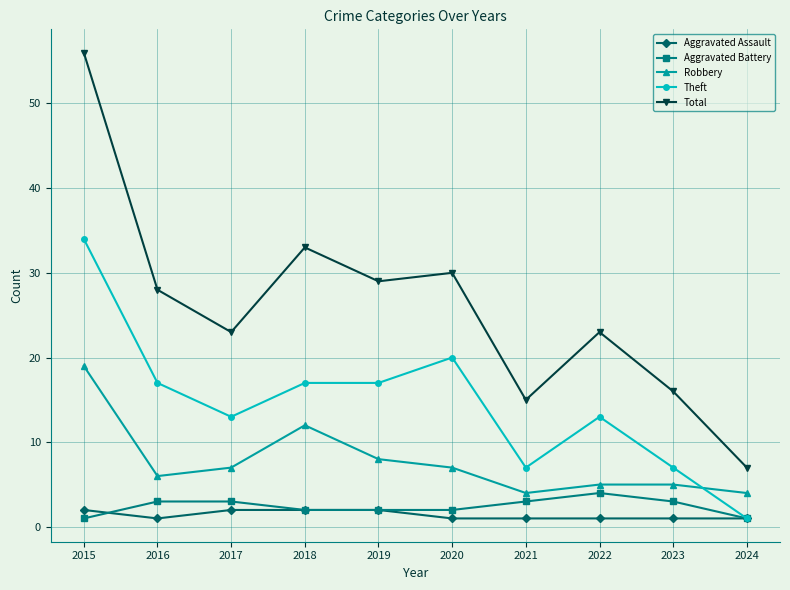

Is it true that Total equals 30 at 2020?

True